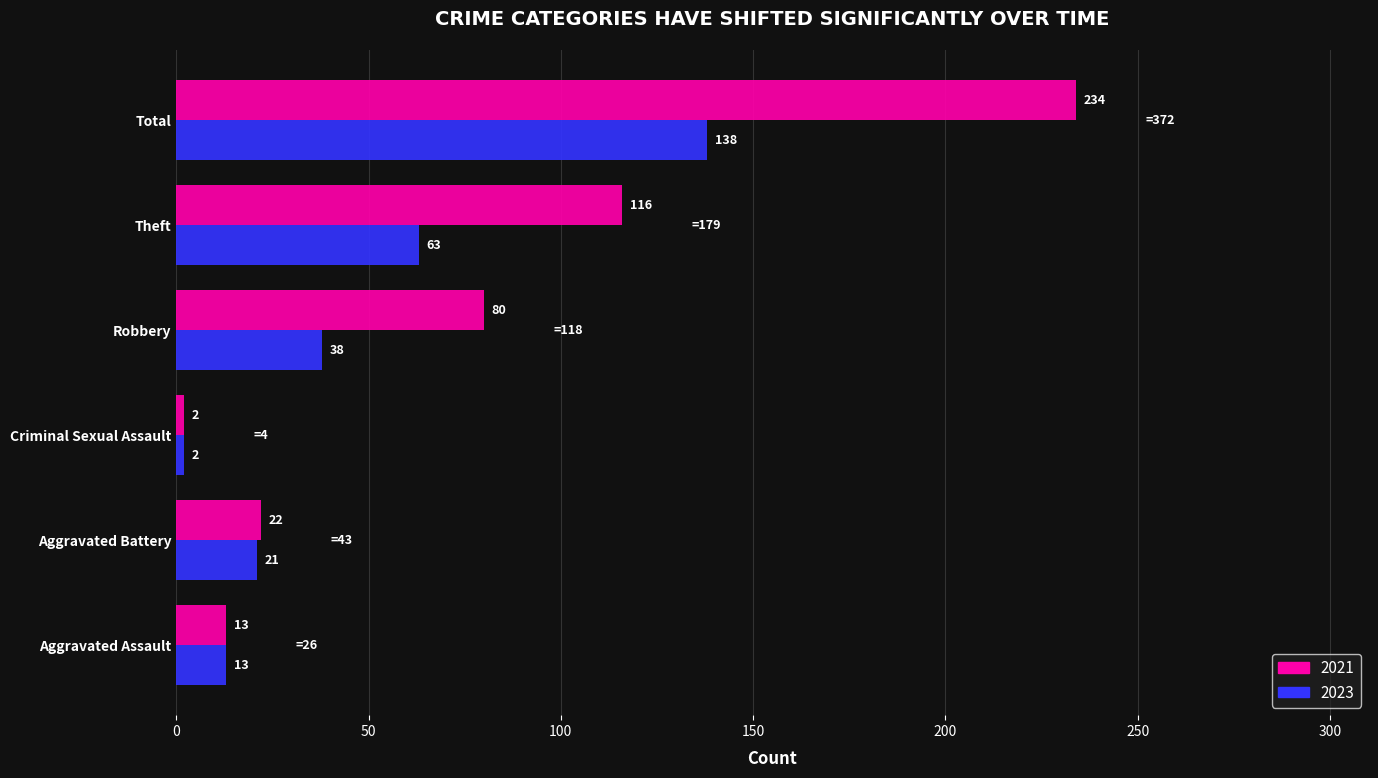

Which series has the largest range (max minus min)?

2021